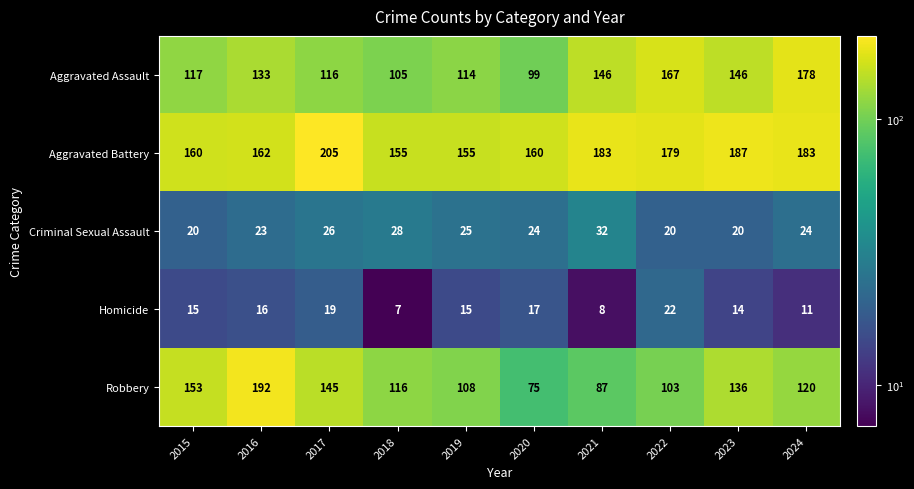

Between 2017 and 2024, which series saw the biggest shift?

Aggravated Assault